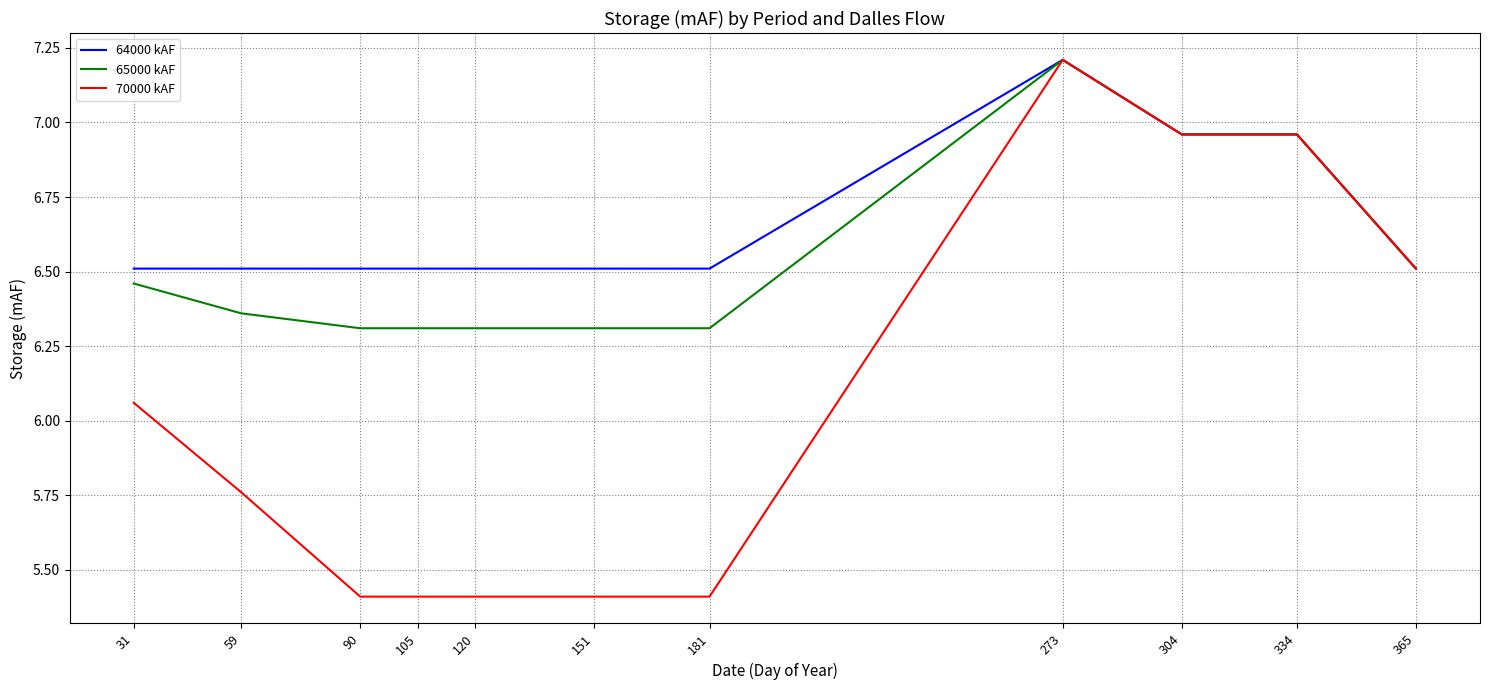

At 151, list the series in order from largest to smallest.

64000 kAF, 65000 kAF, 70000 kAF